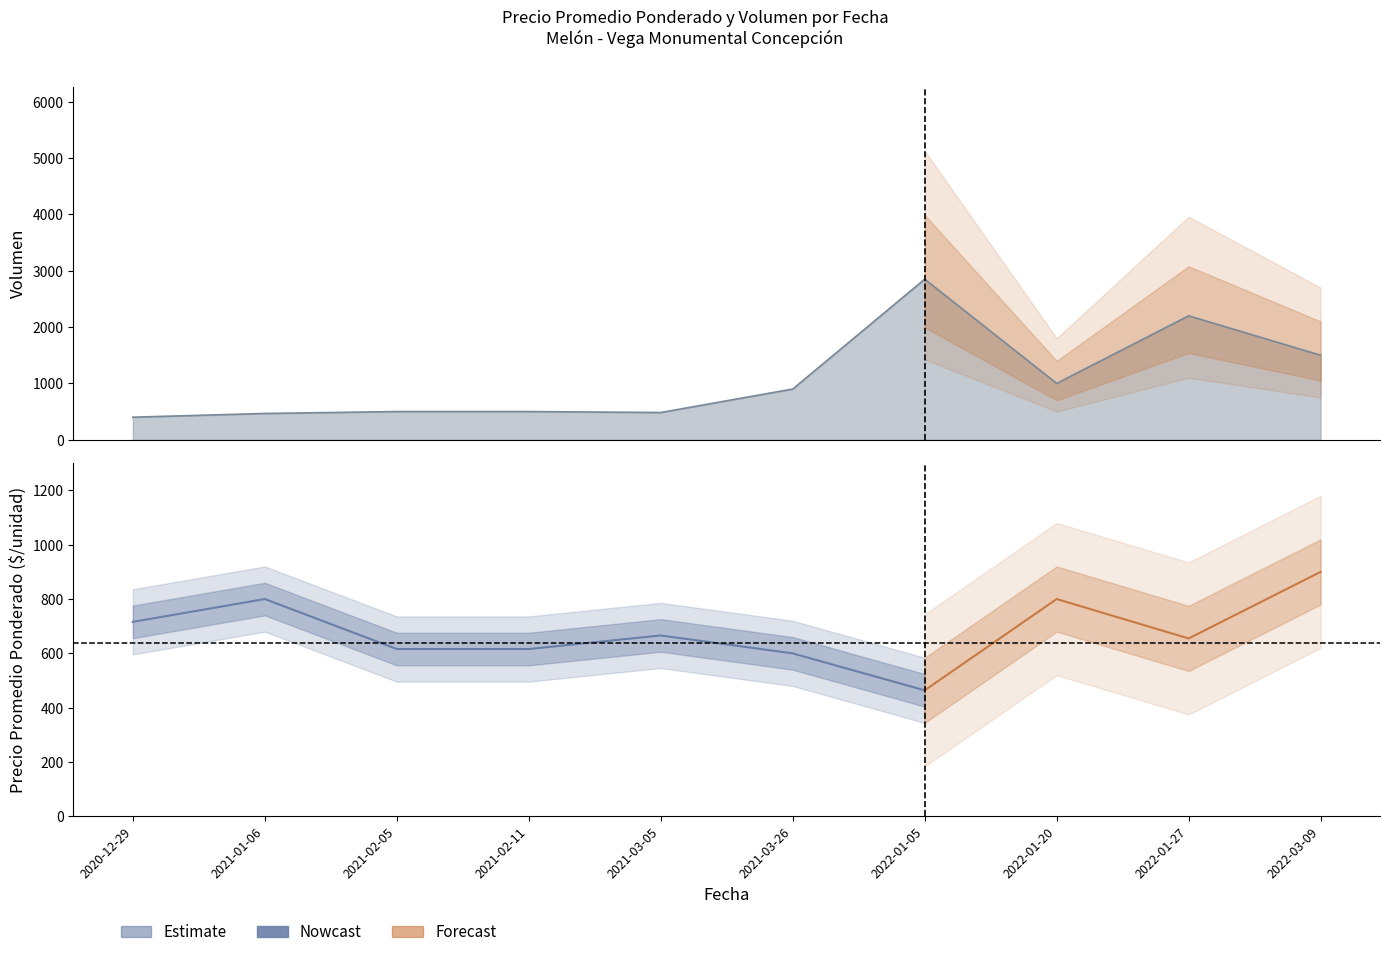

Rank the categories by value from lowest to highest.

2022-01-05, 2021-03-26, 2021-02-05, 2021-02-11, 2021-03-05, 2020-12-29, 2021-01-06